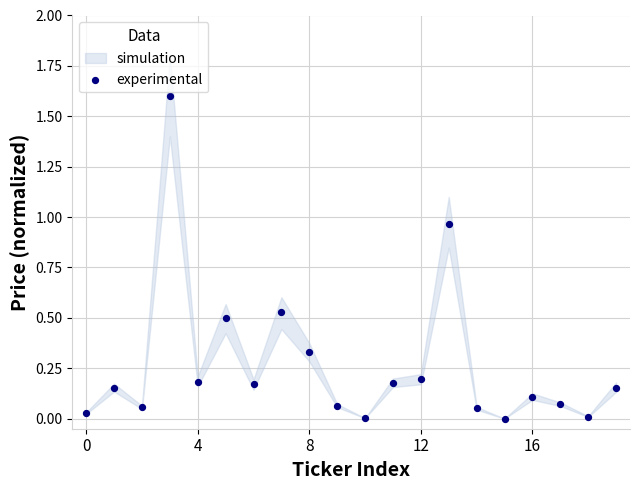

What is the range of Y values (max minus min)?

1.6